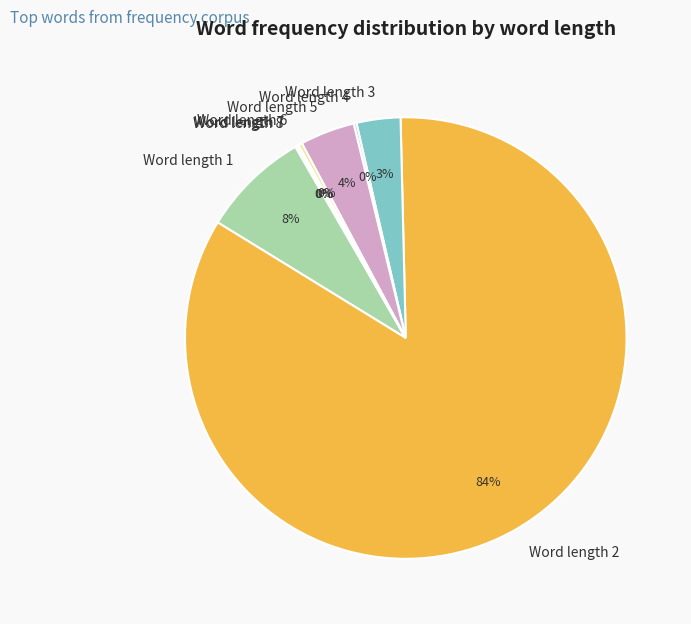

Does any single category account for the majority?

Yes